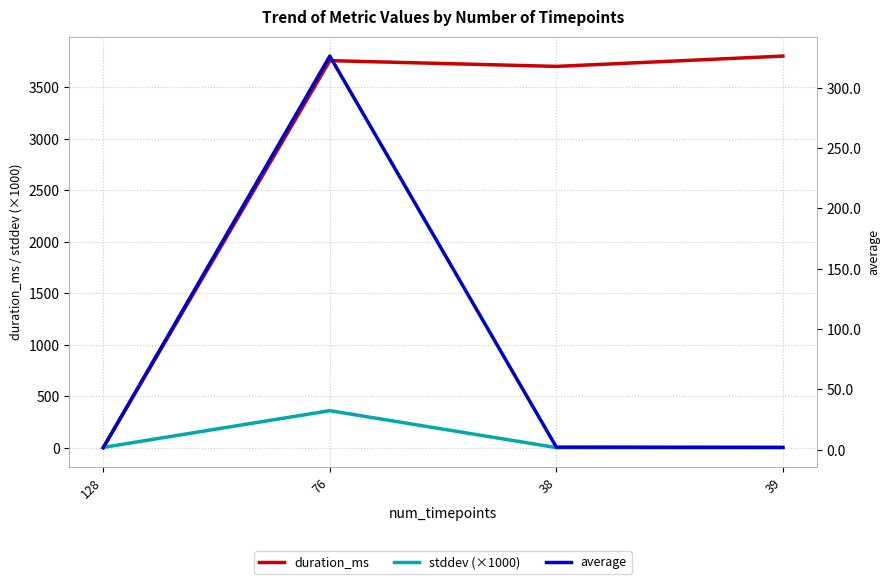

What is the total value across all series at 76?

4443.2